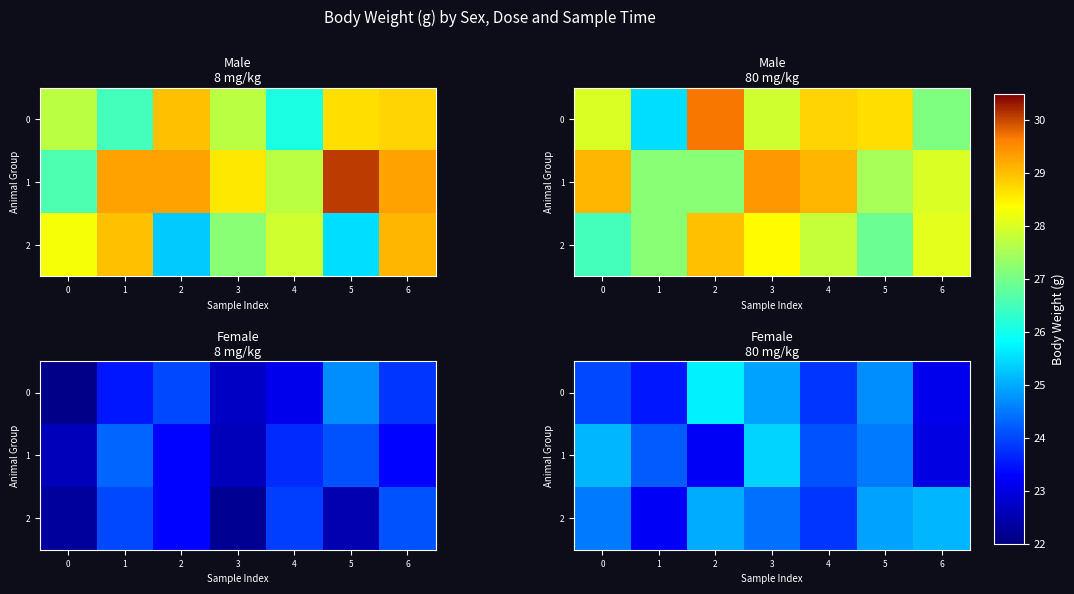

What is the total value across all series at 2?

73.9